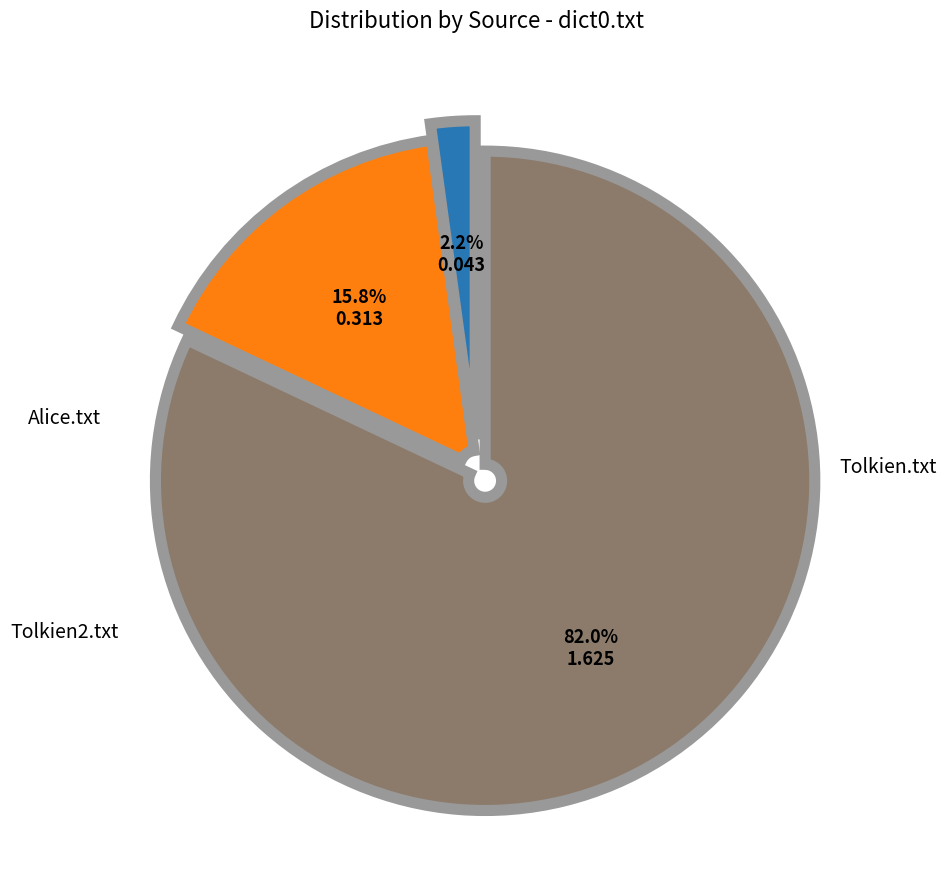

How many slices are in this pie chart?

3